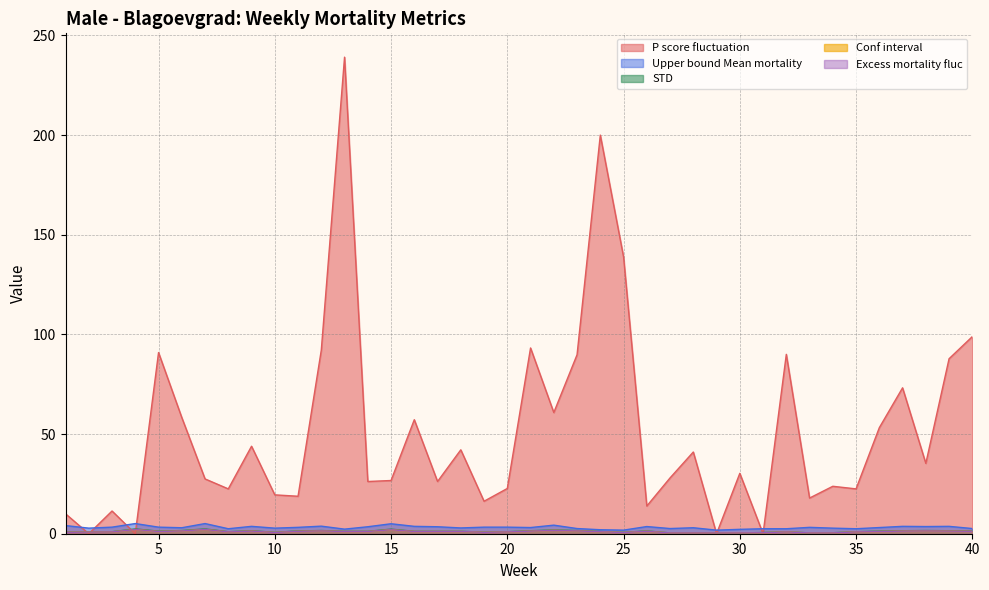

List the series in order of their peak value, highest first.

P_score_fluctuation, Upper_bound_Mean_mortality, STD, Conf_interval, Excess_mortality_fluc